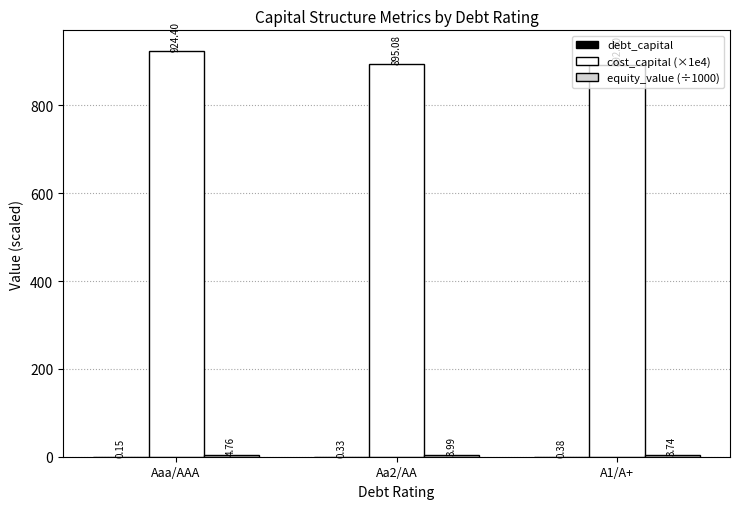

Is it true that cost_capital (×1e4) equals 271.9 at A1/A+?

False